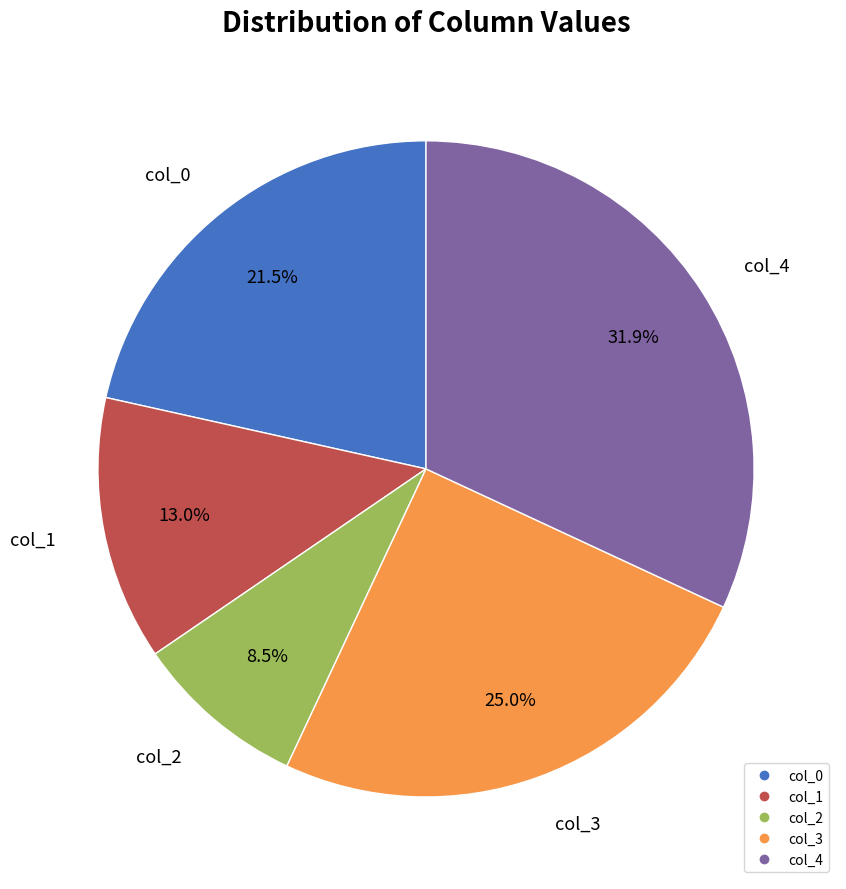

What is the smallest slice in the pie chart?

col_2